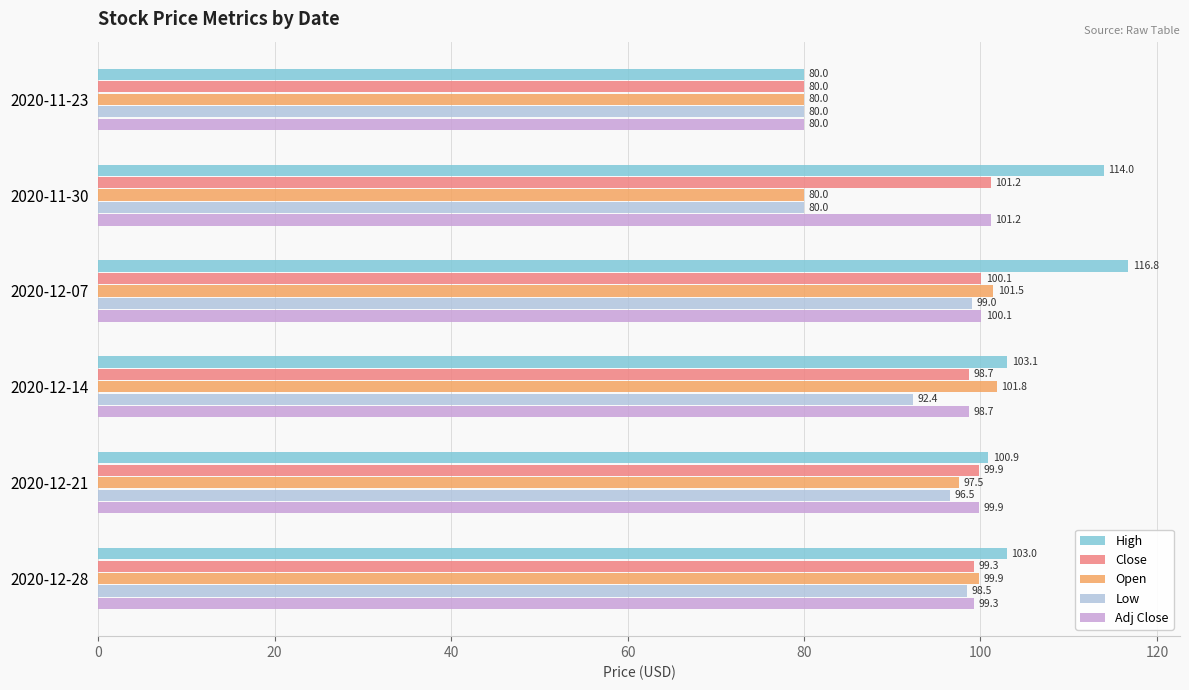

Which series has the widest spread of values?

High